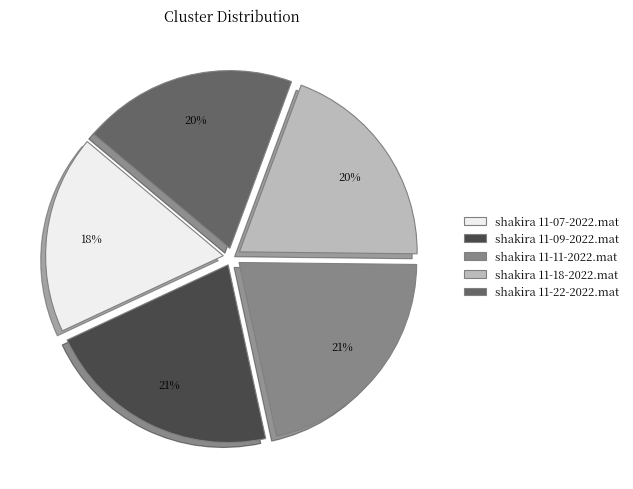

True or false: shakira 11-11-2022.mat accounts for 29% of the total.

False